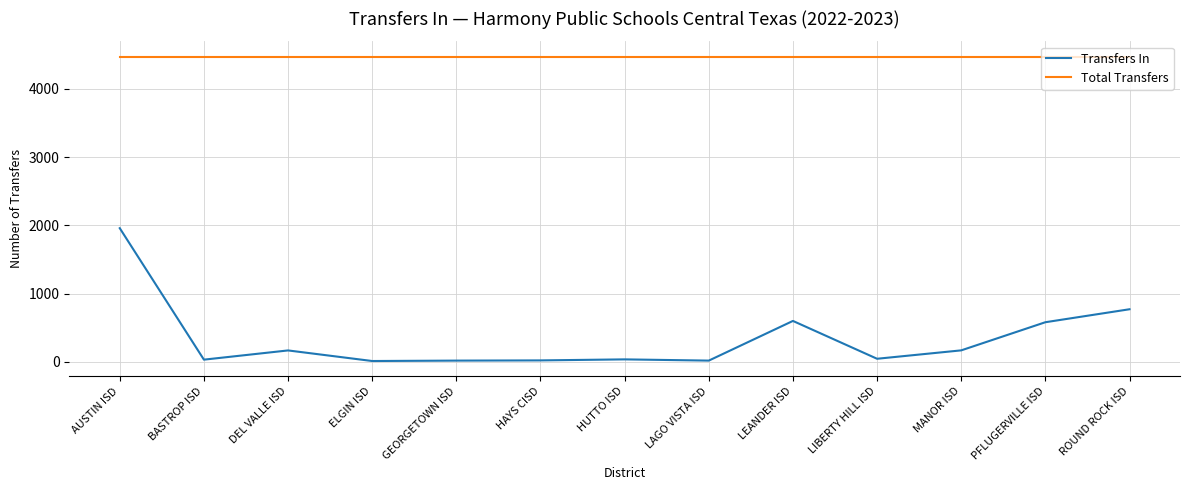

What is the approximate value of Transfers In at LAGO VISTA ISD, to the nearest 10?

20